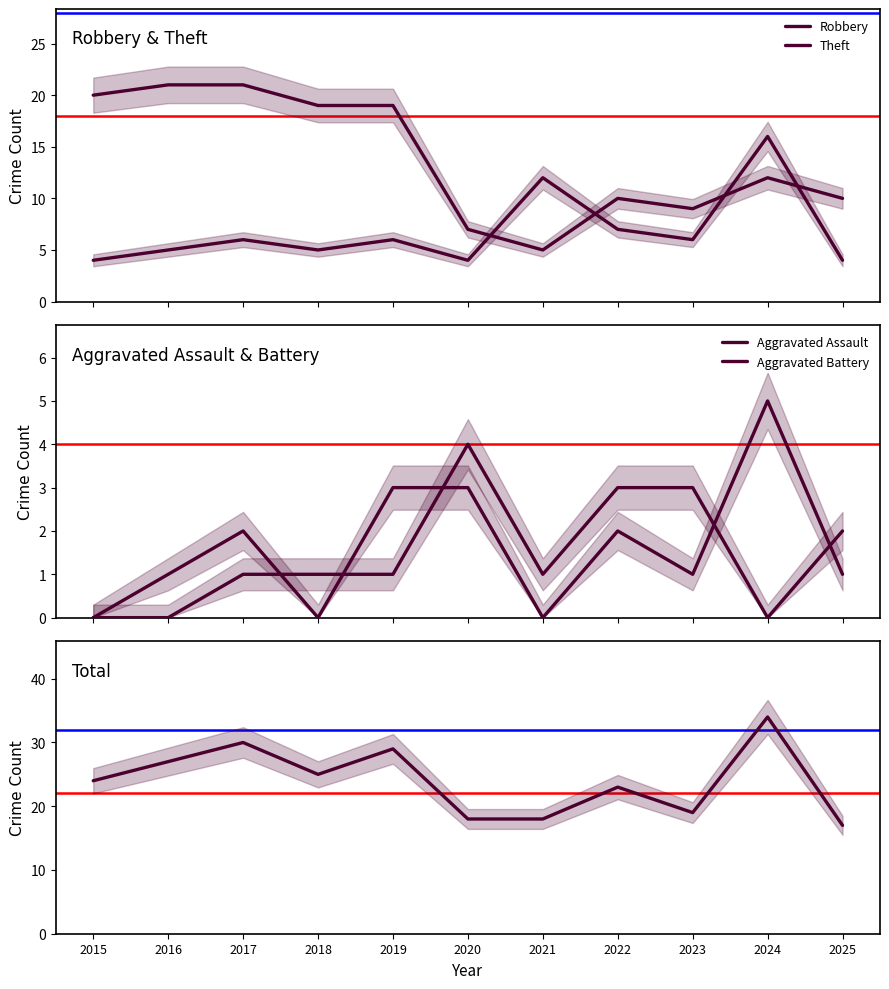

How many values in the Total series are below 24?

5